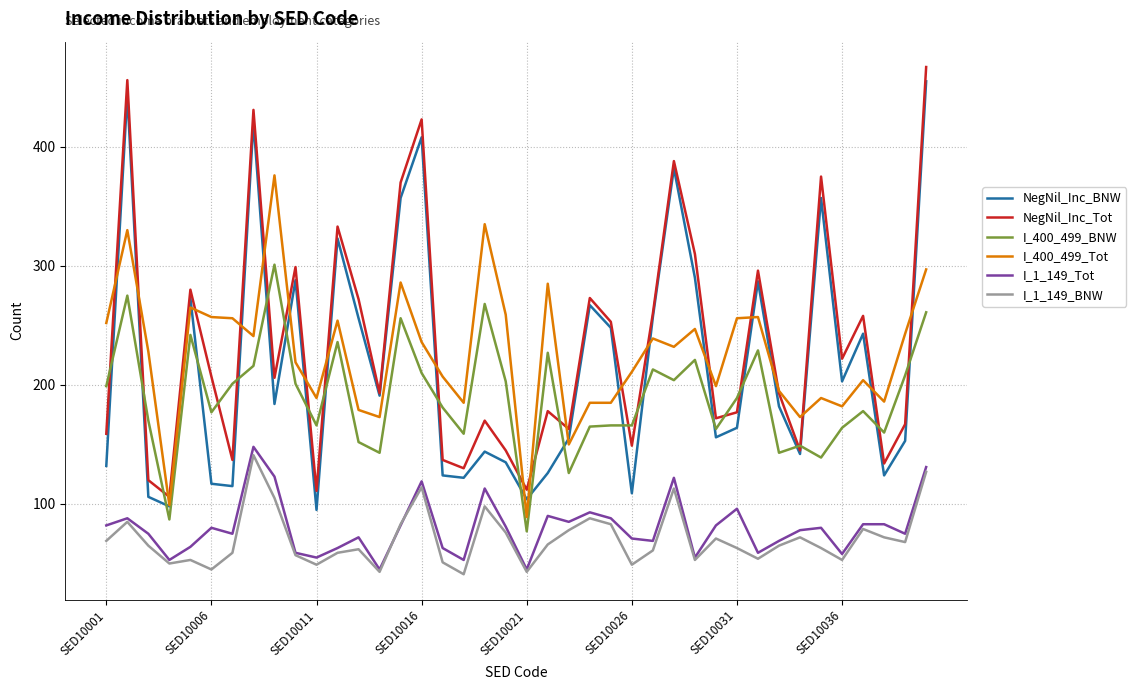

True or false: I_400_499_Tot and I_1_149_BNW cross at least once.

False